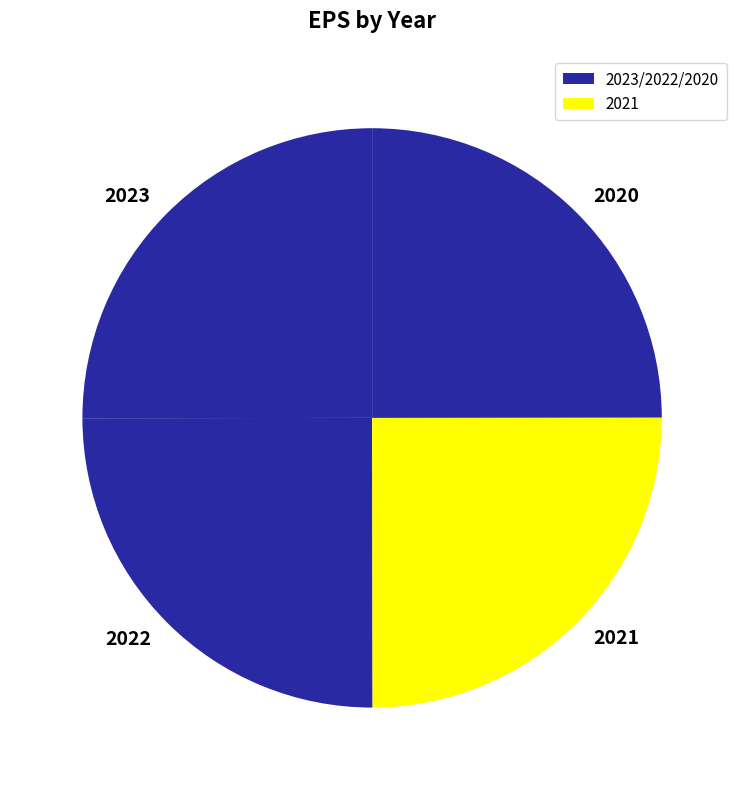

Is it true that 2023 is 25% of the pie?

True